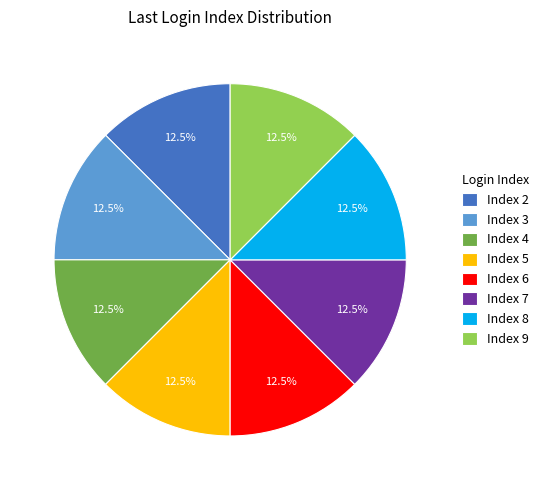

Combined, what portion of the pie is Index 7 and Index 5?

25.0%